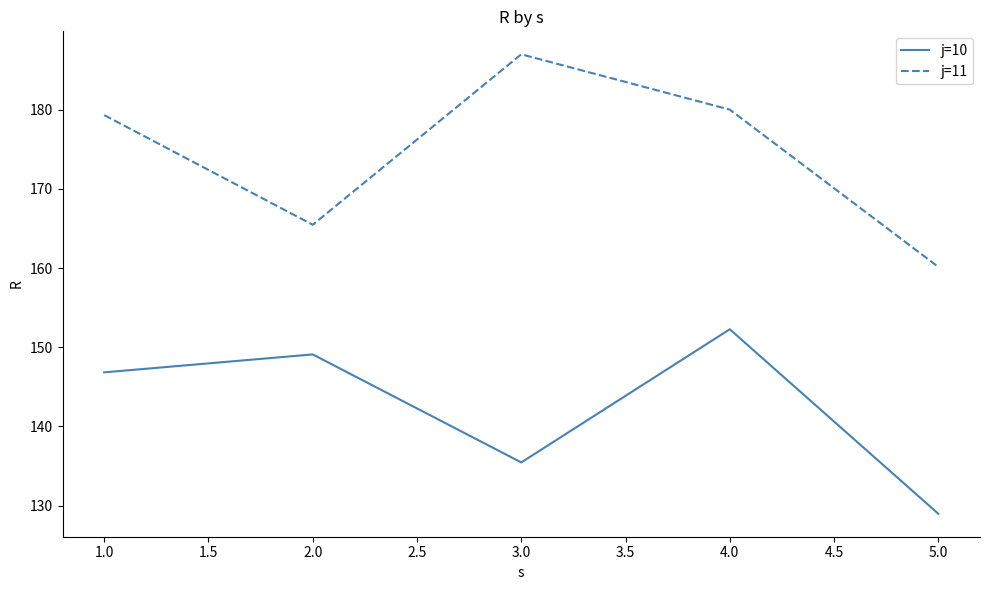

Which series has the largest total across all categories?

j=11